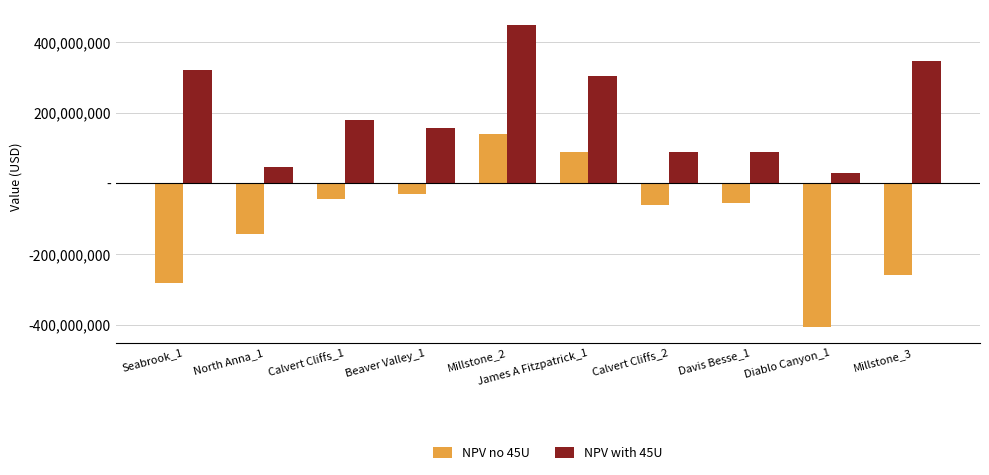

Where does the NPV with 45U series first go above 179273110?

Seabrook_1